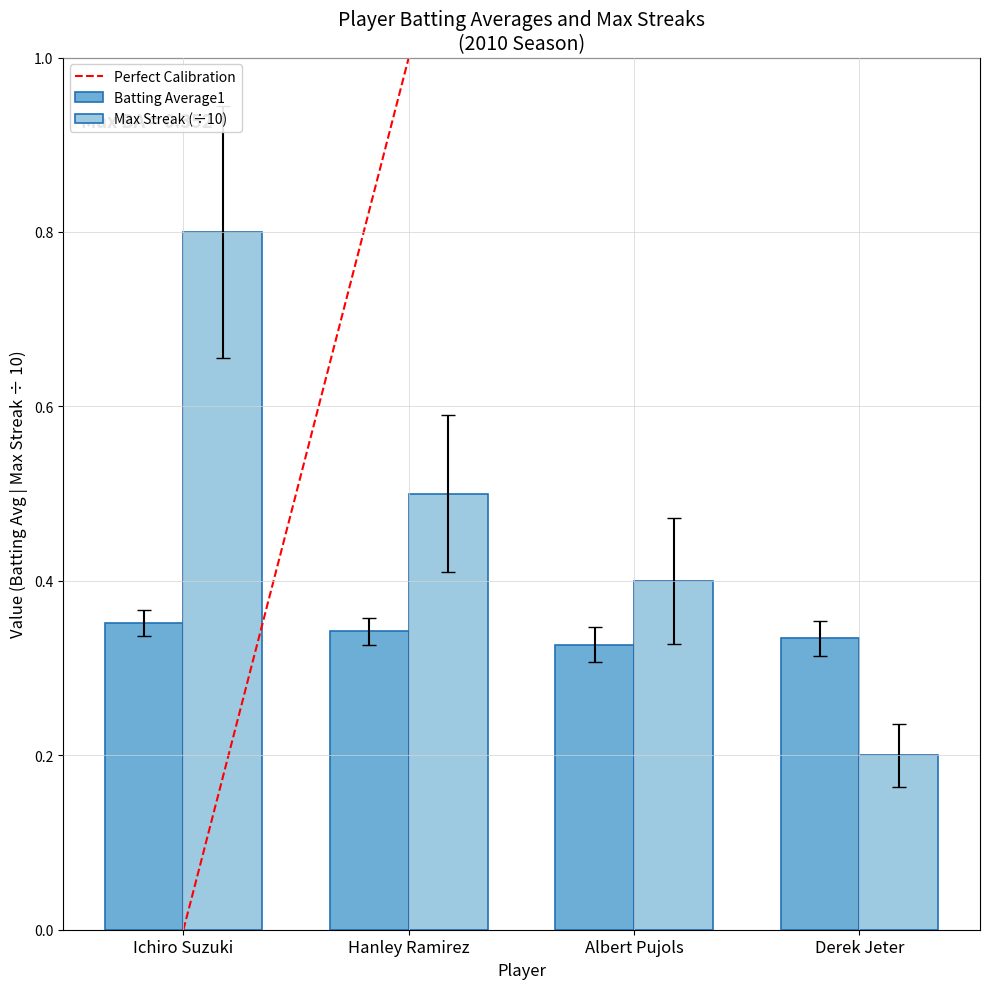

Which series has the widest spread of values?

Max Streak